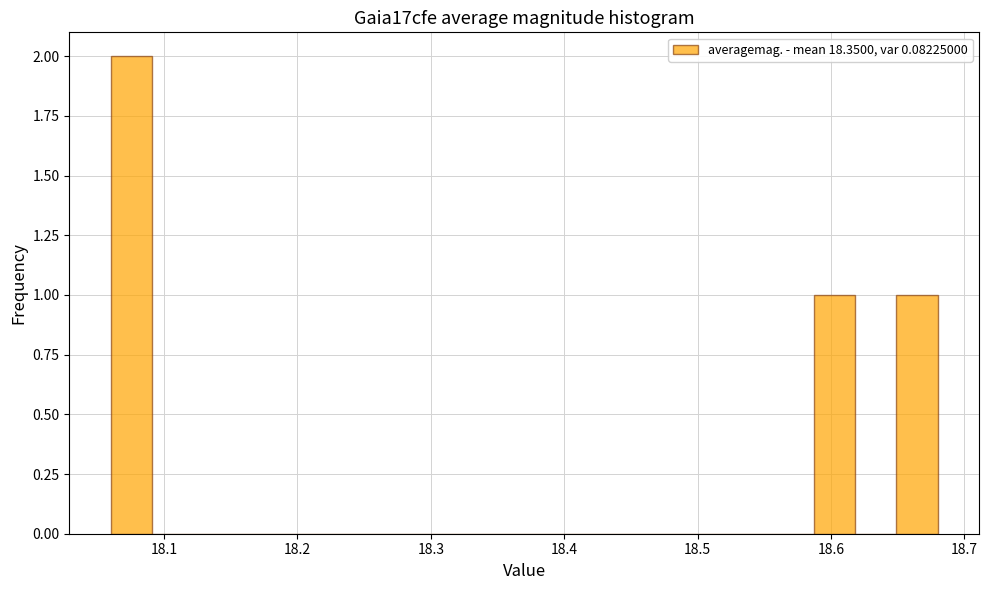

Around what value on the x-axis is the tallest bar? Give the approximate position of its centre, as read against the axis.

18.08